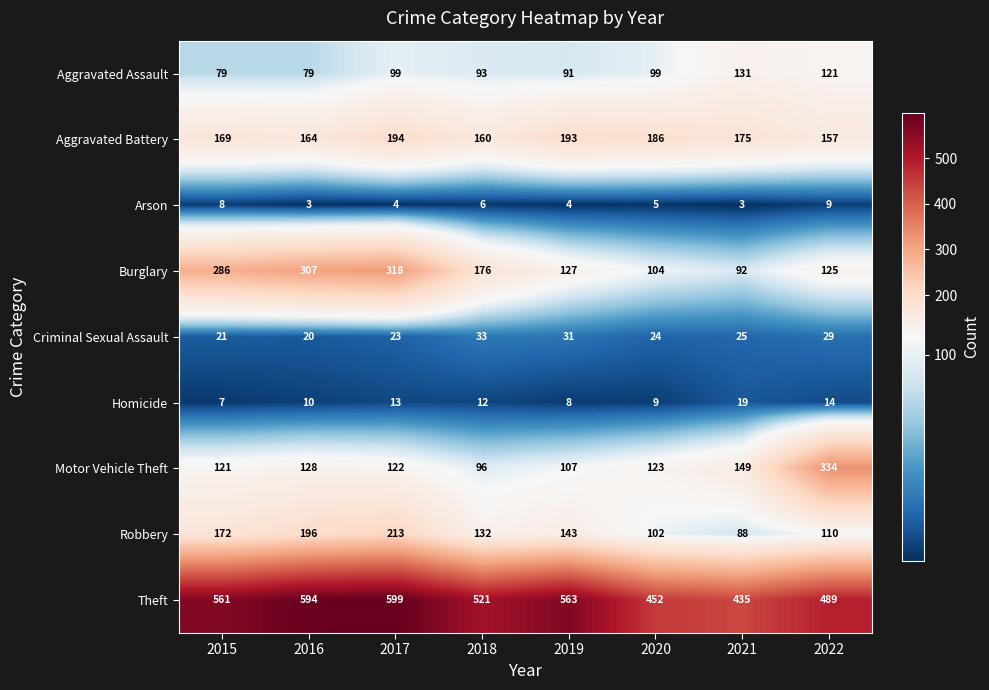

How many series are shown in this chart?

9